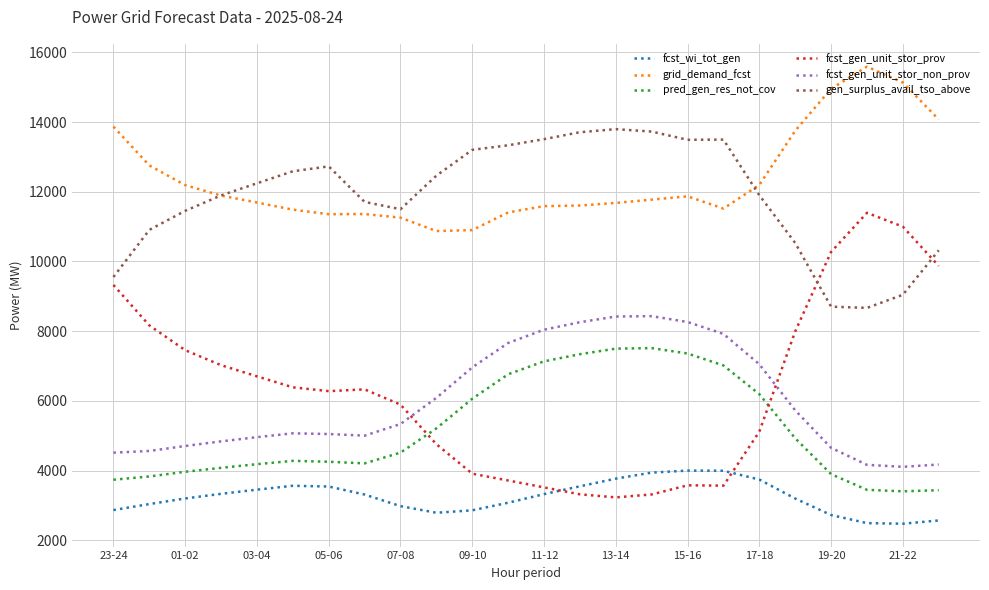

Which series ends up on top after the final intersection of fcst_gen_unit_stor_prov and gen_surplus_avail_tso_above?

gen_surplus_avail_tso_above